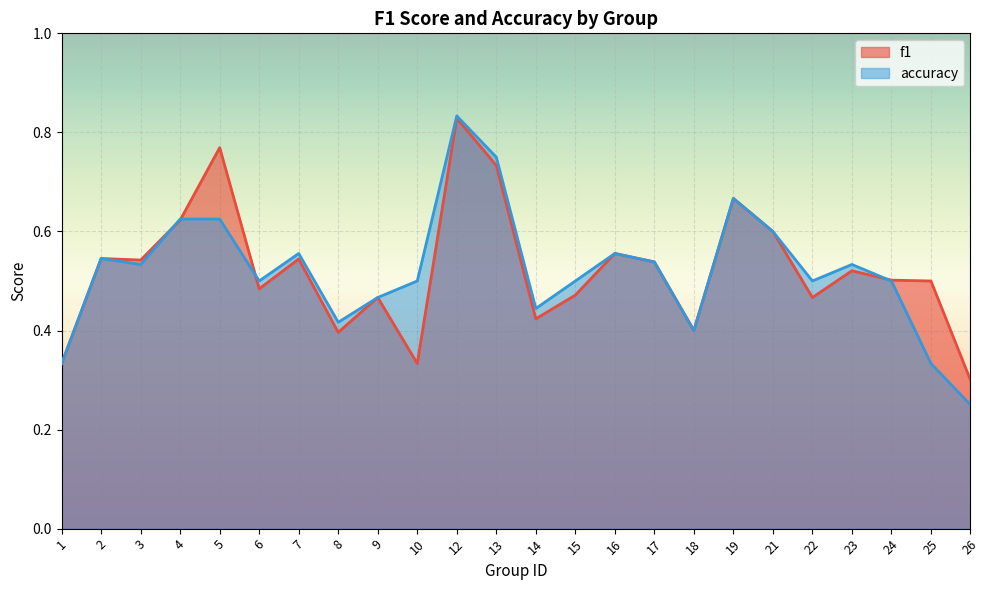

At which label is accuracy closest to 0?

26